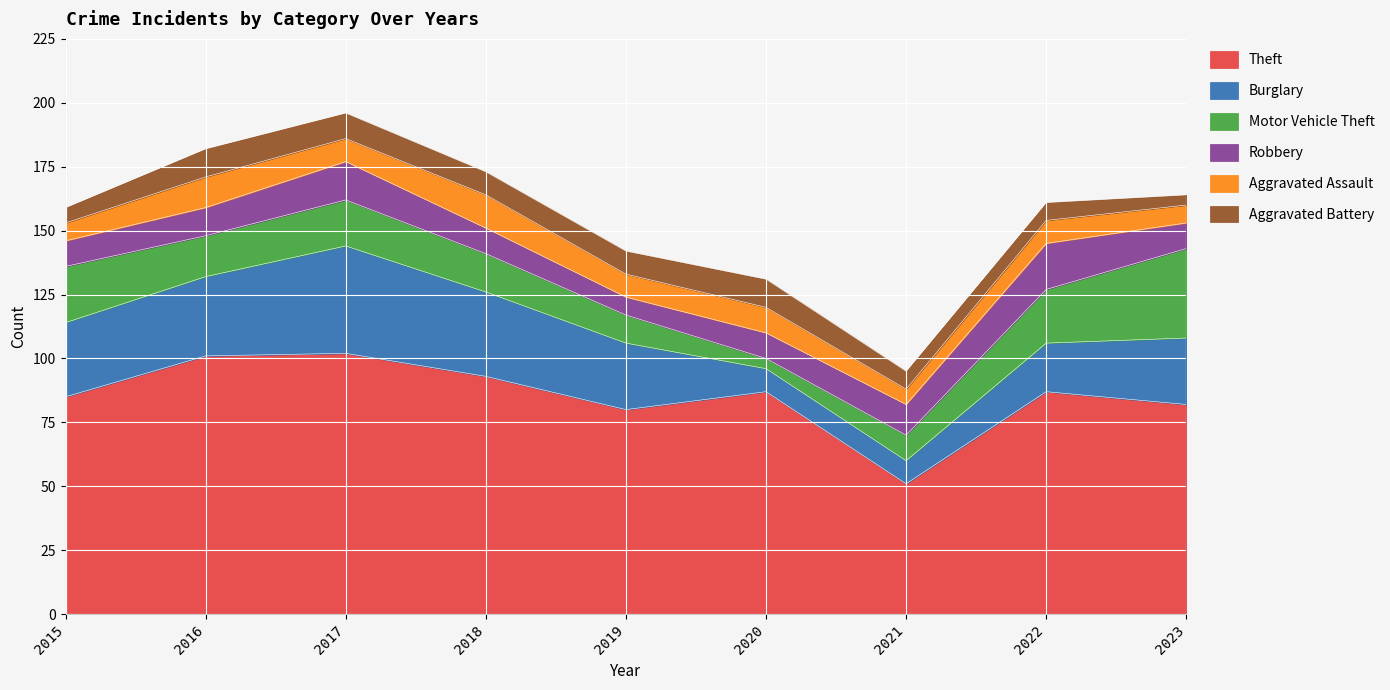

What is the smallest value displayed?

4